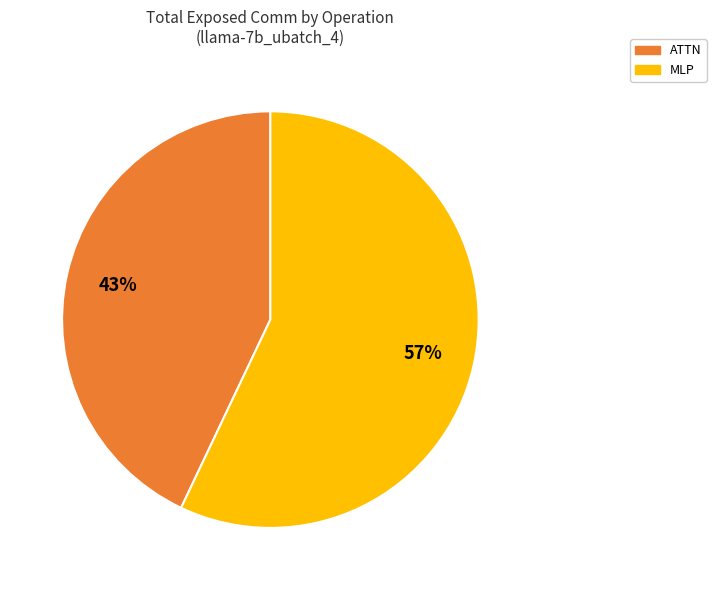

How many slices are in this pie chart?

2